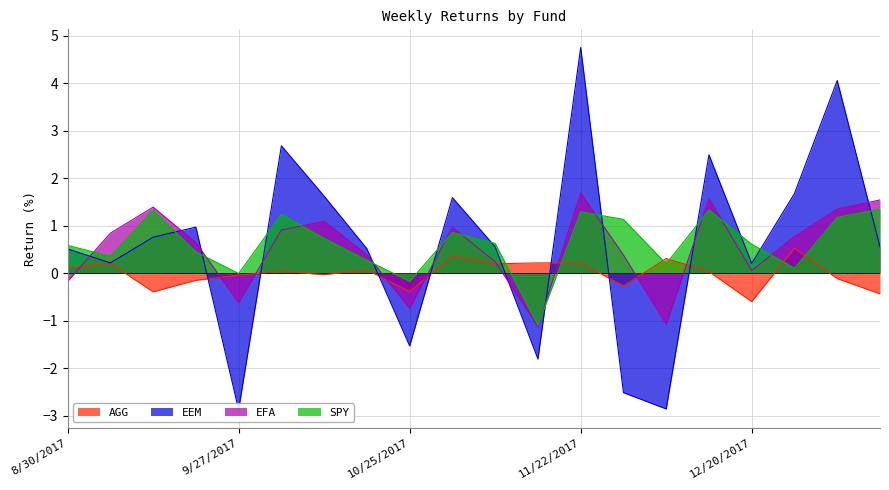

How many lines are shown in the chart?

4